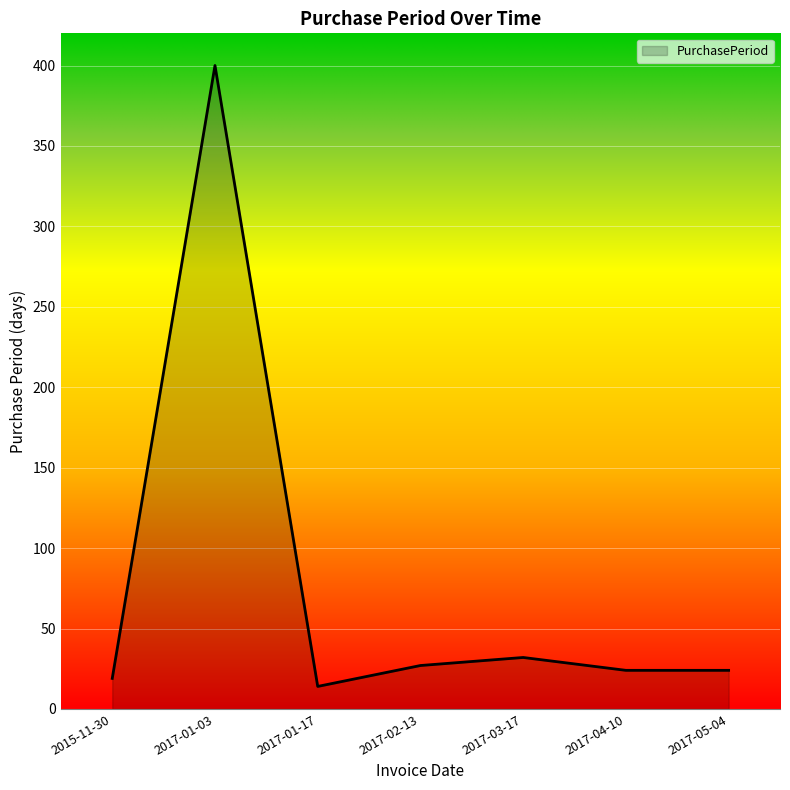

What is the smallest value displayed?

14